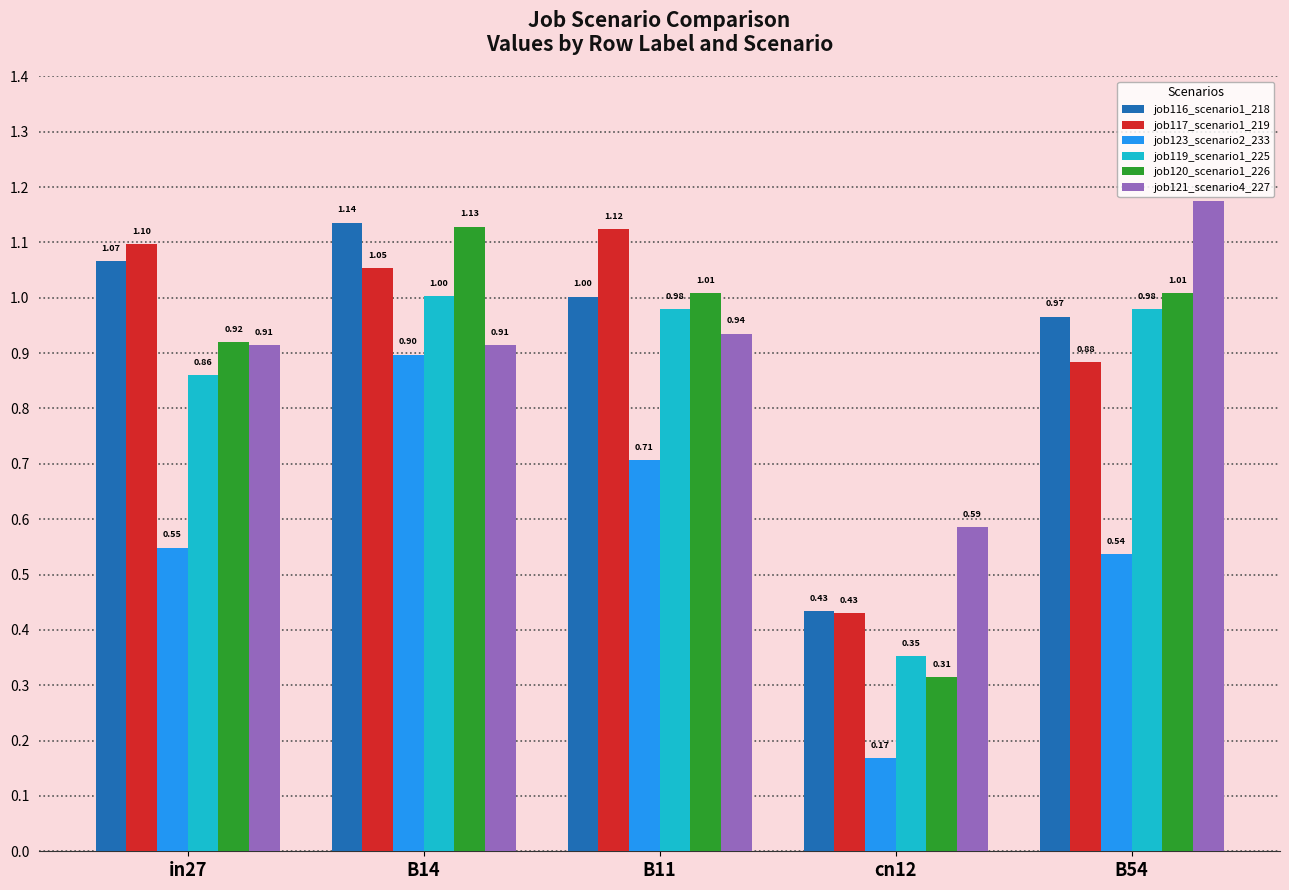

How many bars are there in each group?

6